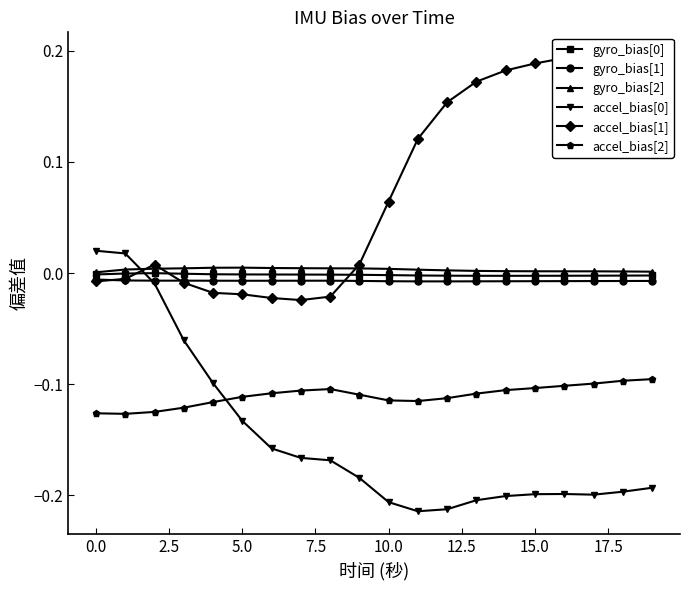

True or false: gyro_bias[2] and accel_bias[1] cross at least once.

True